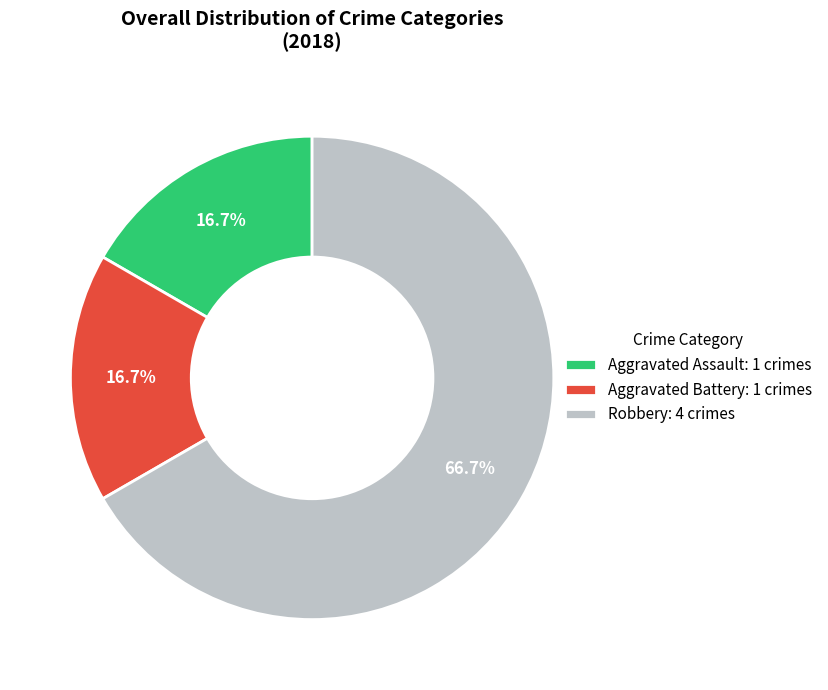

Do Robbery and Aggravated Assault together represent more than half of the pie?

Yes